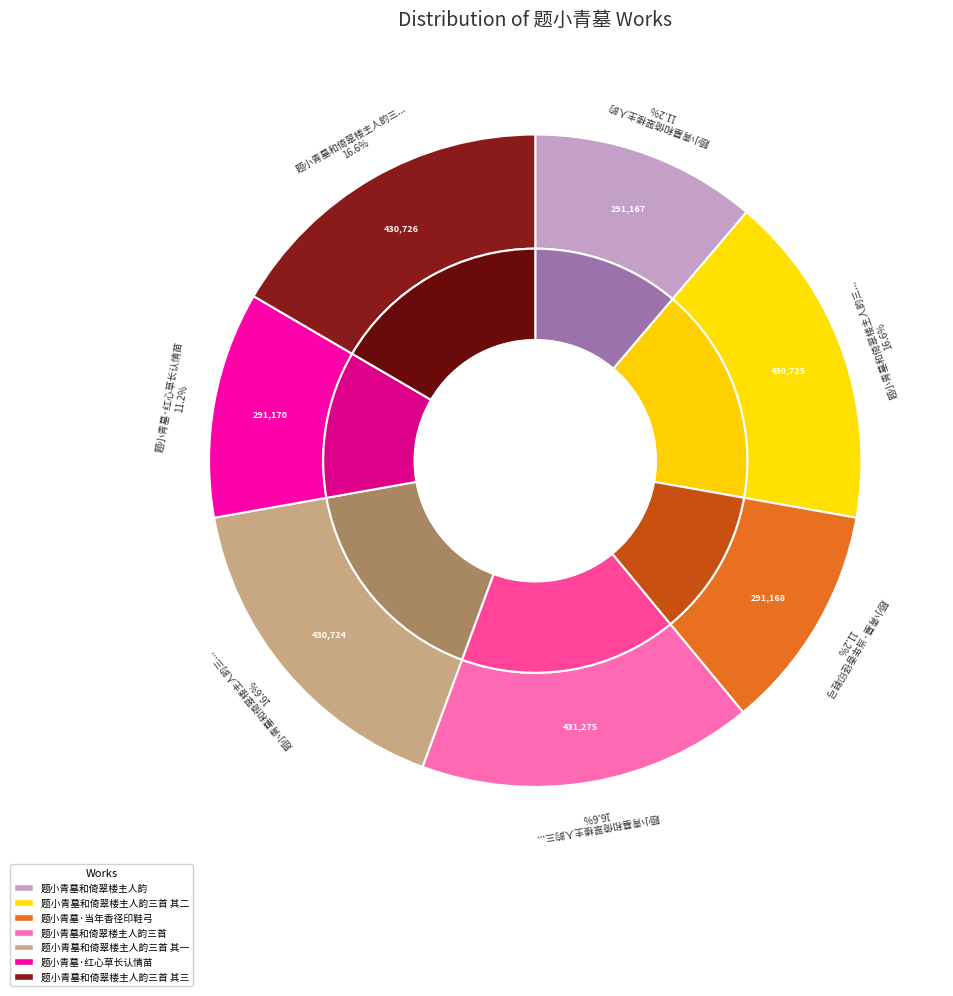

How many slices are in this pie chart?

7